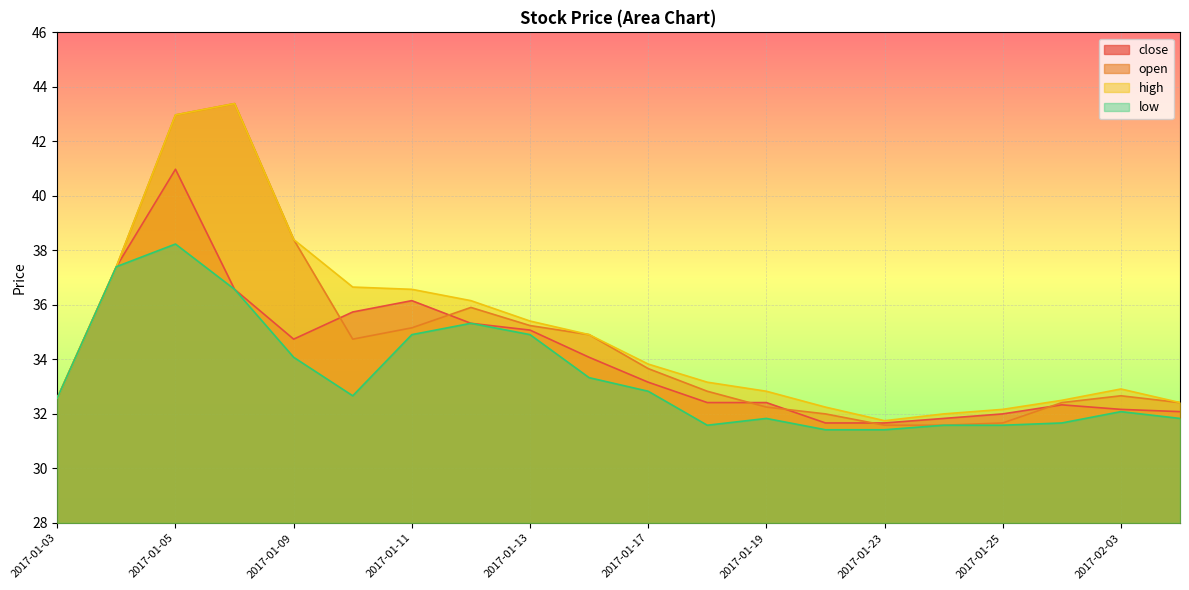

What is the sum of all close values?

680.4